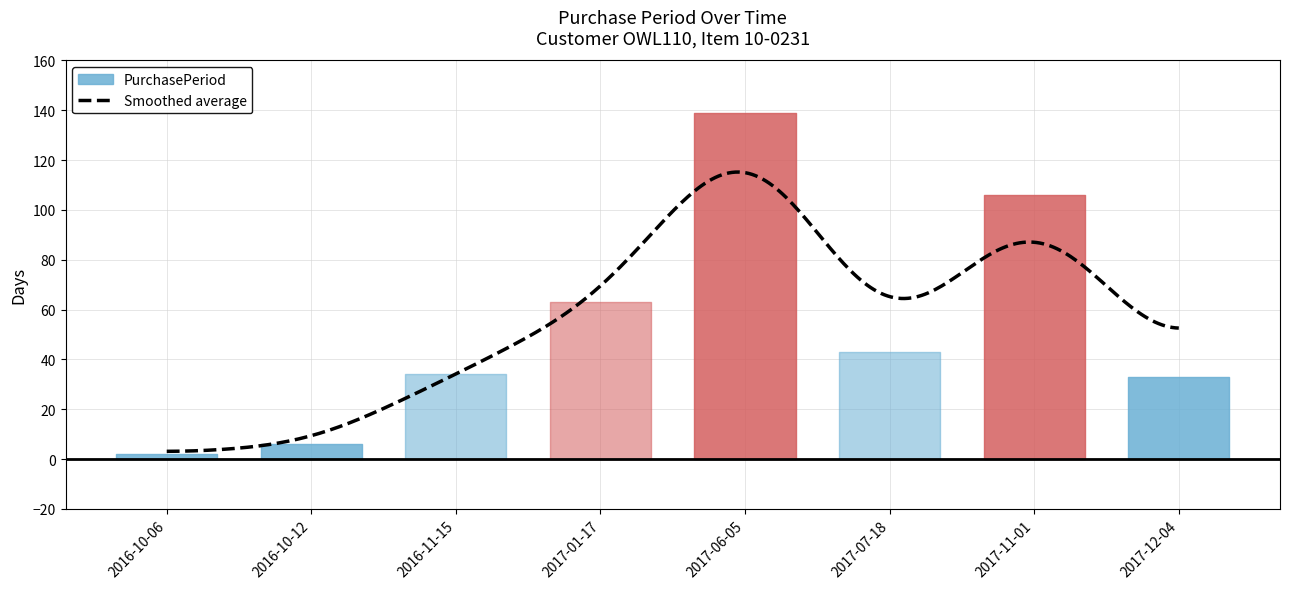

What is the greatest value displayed?

139